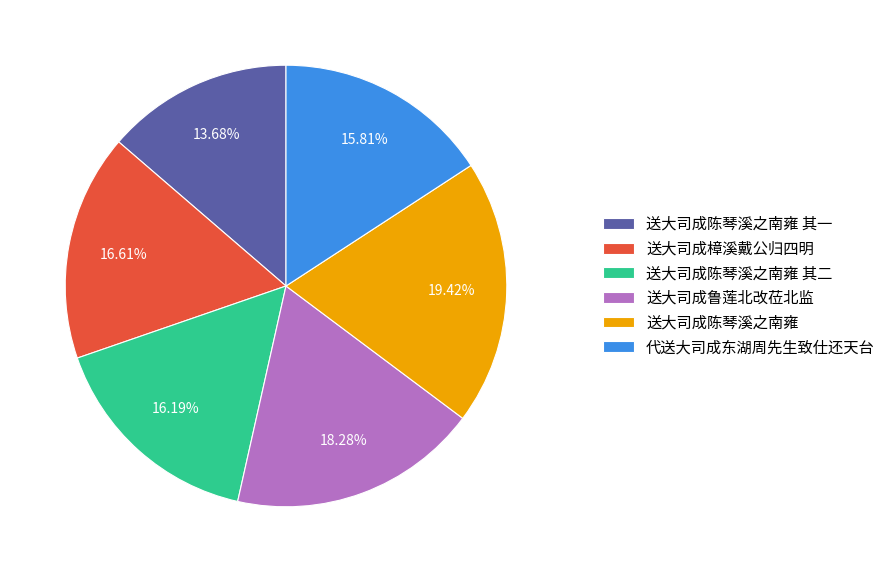

The 送大司成陈琴溪之南雍 slice represents 31% of the pie. True or false?

False